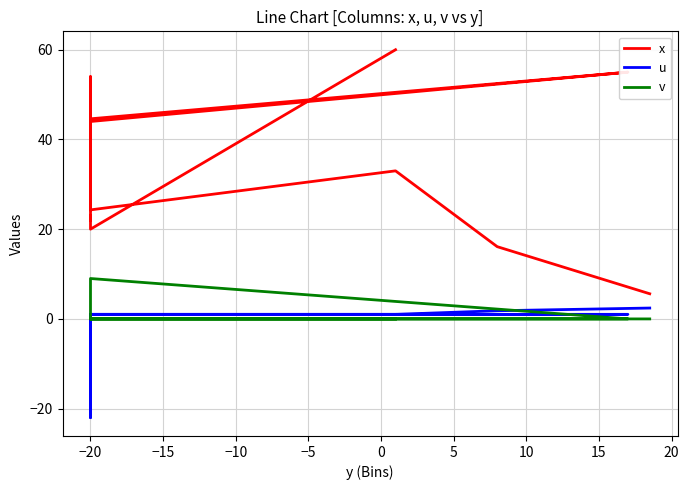

Rank the series by their maximum value, from highest to lowest.

x, v, u